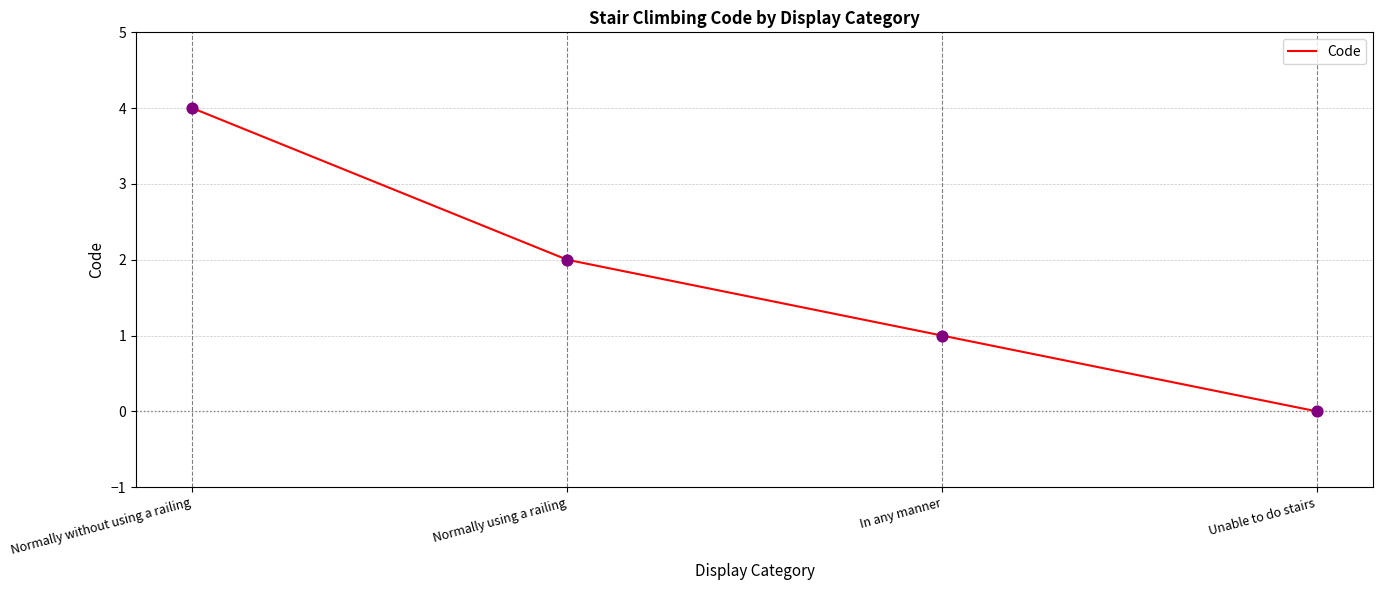

Between Normally using a railing and In any manner, which is larger?

Normally using a railing